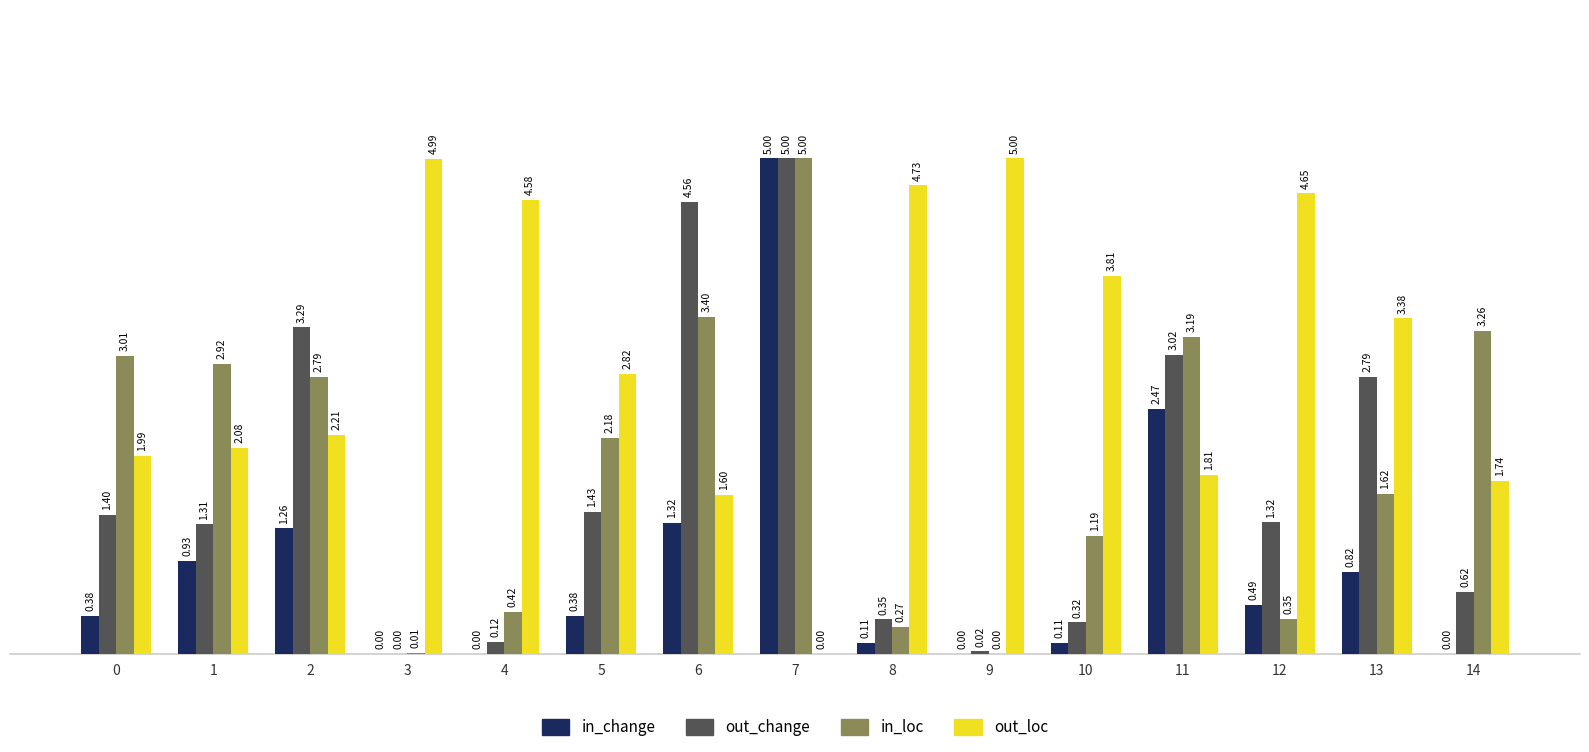

Which category has the highest value in the in_change series?

7